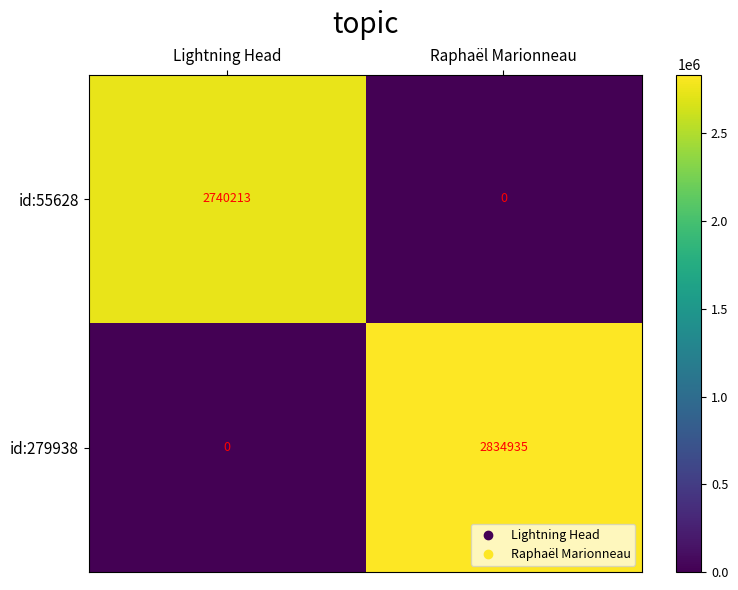

Is it true that id:279938 equals 2834935 at Raphaël Marionneau?

True